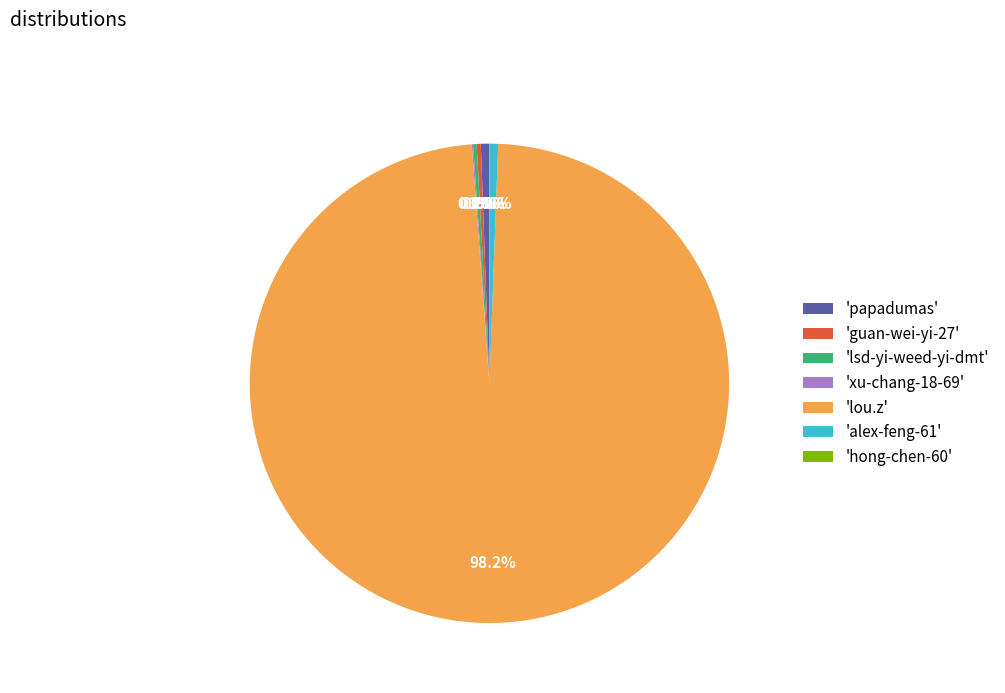

What portion of the pie excludes 'lou.z'?

1.8%